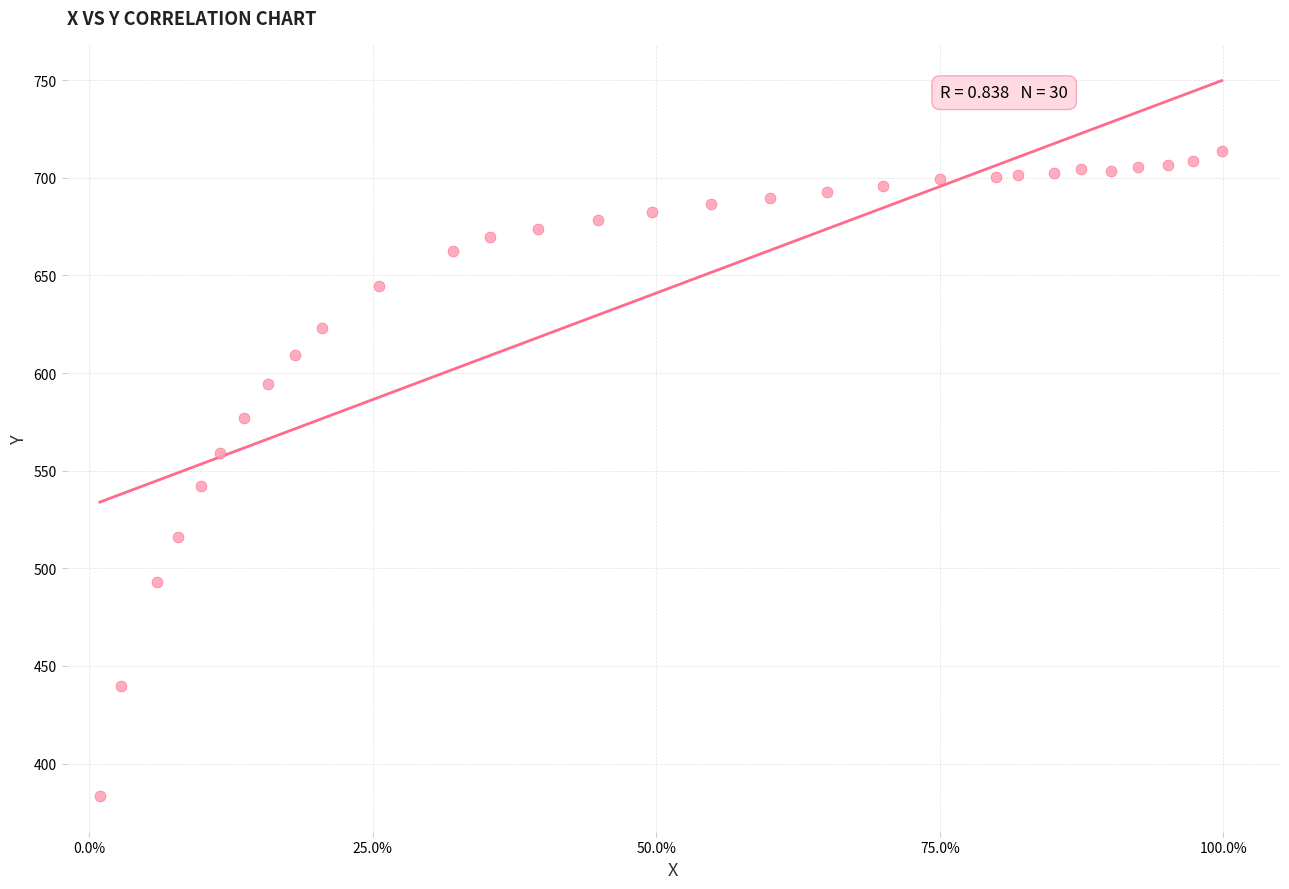

What Y value in the scatter plot is closest to 548?

542.0